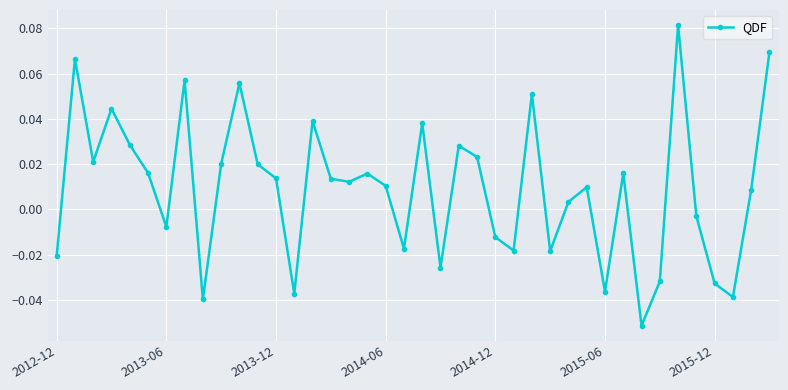

True or false: there are more than 2 points higher than both neighbors.

True